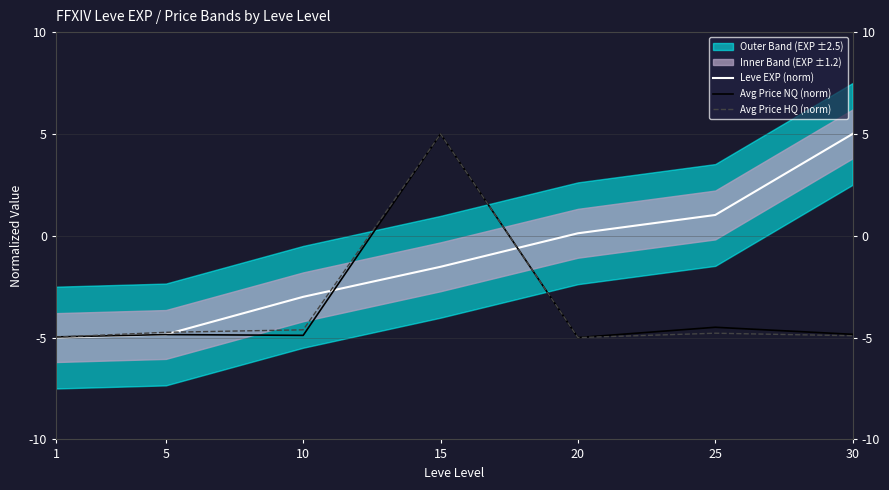

List the series in order of their peak value, lowest first.

Leve EXP (norm), Avg Price NQ (norm), Avg Price HQ (norm)